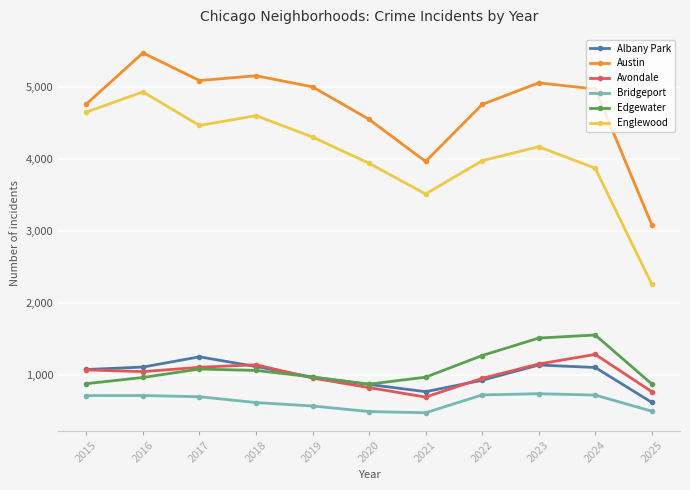

True or false: Bridgeport and Avondale intersect in this chart.

False